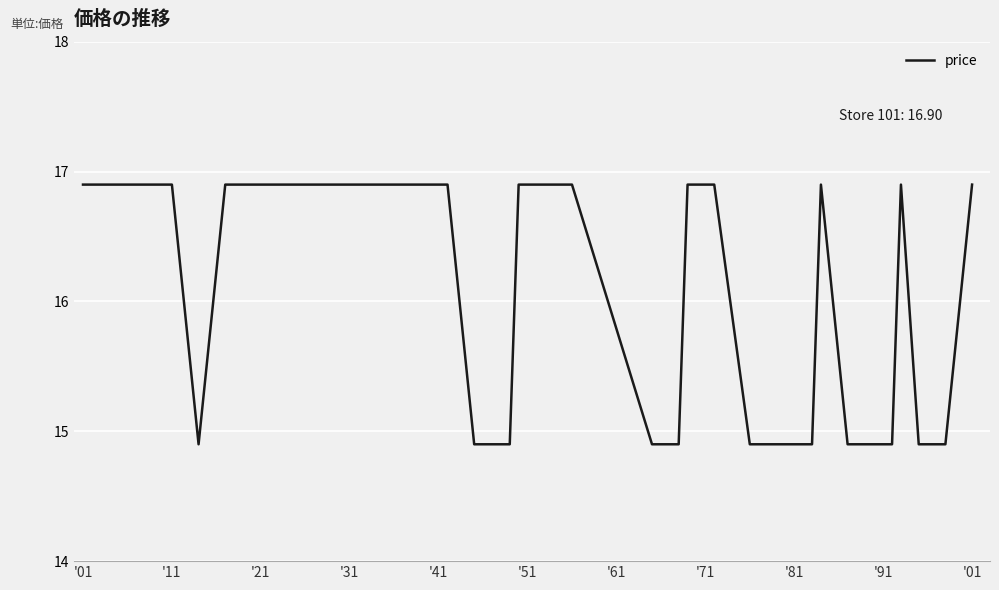

Reading left to right, list all the values displayed in this chart.

16.9	16.9	16.9	16.9	16.9	16.9	16.9	14.9	16.9	16.9	16.9	16.9	16.9	16.9	16.9	16.9	16.9	16.9	16.9	14.9	14.9	16.9	16.9	14.9	14.9	16.9	16.9	16.9	14.9	14.9	14.9	16.9	14.9	14.9	16.9	14.9	14.9	14.9	14.9	16.9